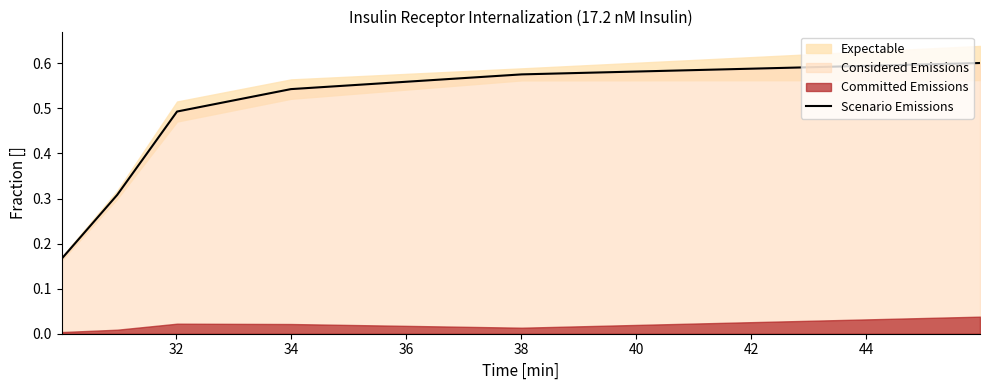

How many lines are shown in the chart?

1